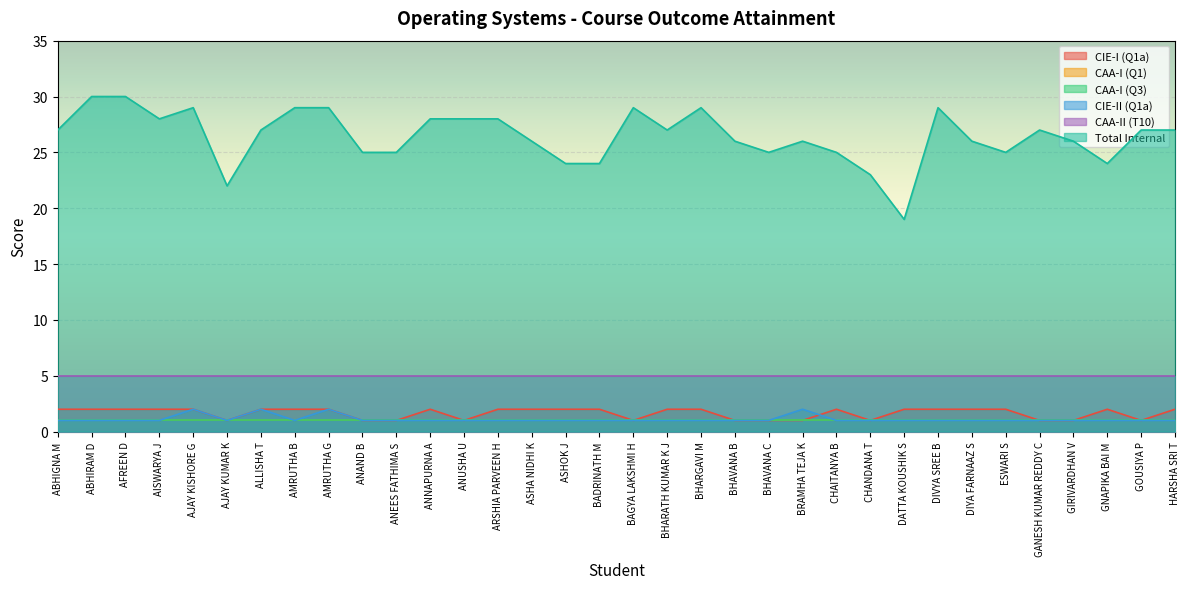

List the labels in order of Total Internal value, largest first.

ABHIRAM D, AFREEN D, AJAY KISHORE G, AMRUTHA B, AMRUTHA G, BAGYA LAKSHMI H, BHARGAVI M, DIVYA SREE B, AISWARYA J, ANNAPURNA A, ANUSHA U, ARSHIA PARVEEN H, ABHIGNA M, ALLISHA T, BHARATH KUMAR K J, GANESH KUMAR REDDY C, GOUSIYA P, HARSHA SRI T, ASHA NIDHI K, BHAVANA B, BRAMHA TEJA K, DIYA FARNAAZ S, GIRIVARDHAN V, ANAND B, ANEES FATHIMA S, BHAVANA C, CHAITANYA B, ESWARI S, ASHOK J, BADRINATH M, GNAPIKA BAI M, CHANDANA T, AJAY KUMAR K, DATTA KOUSHIK S